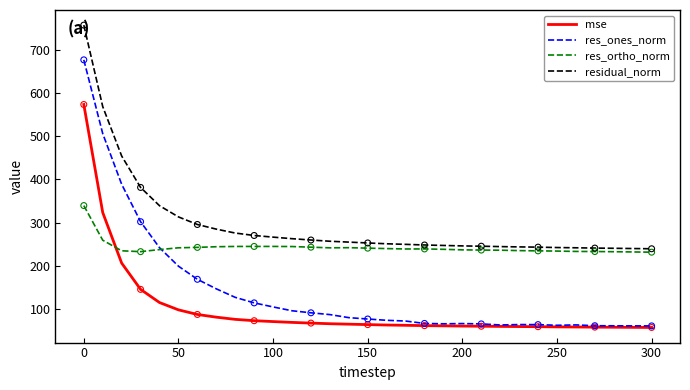

Which series has the widest spread of values?

res_ones_norm